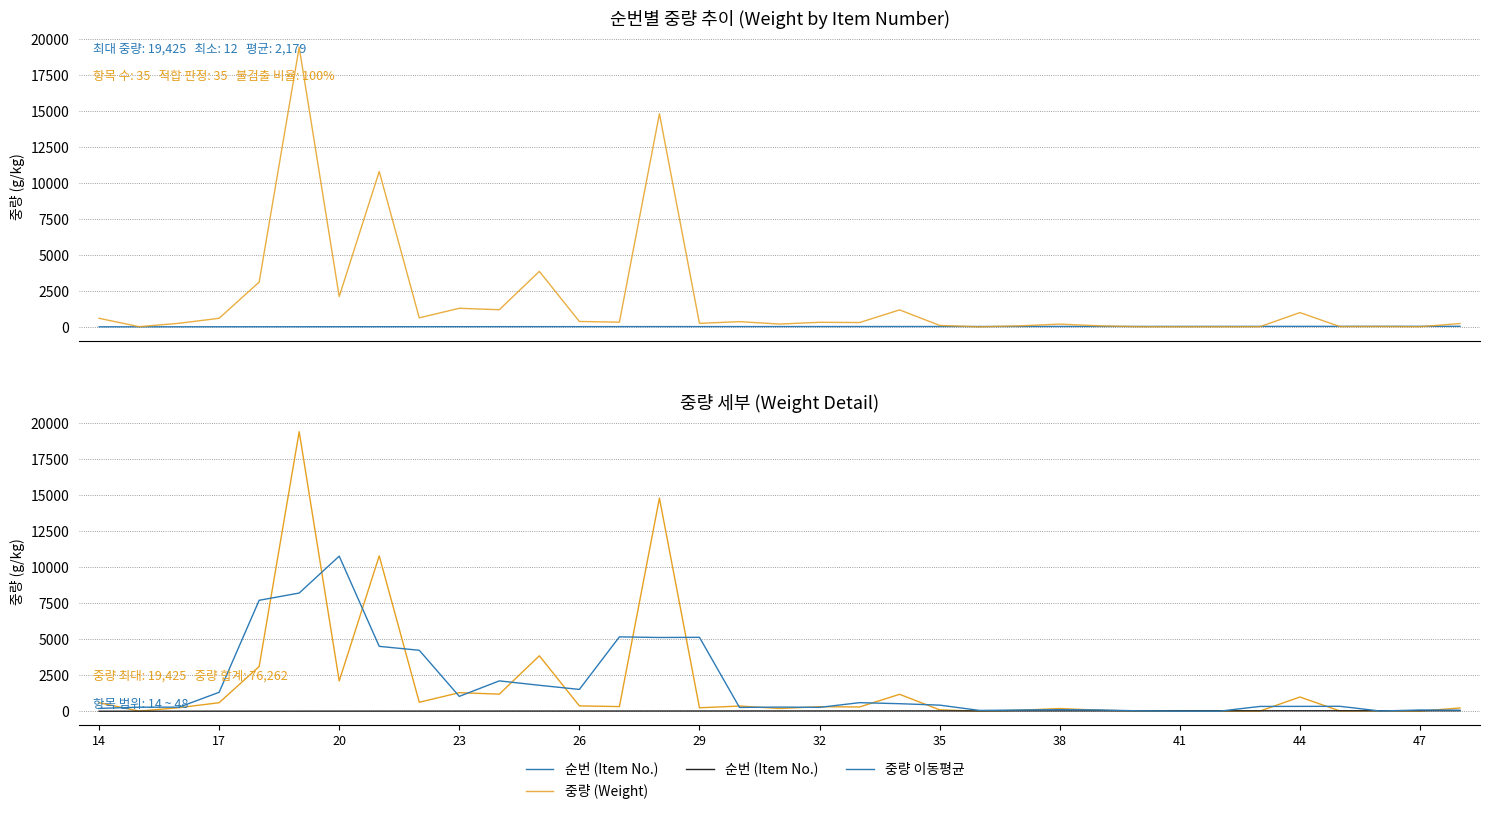

What is the greatest value displayed?

19425.0